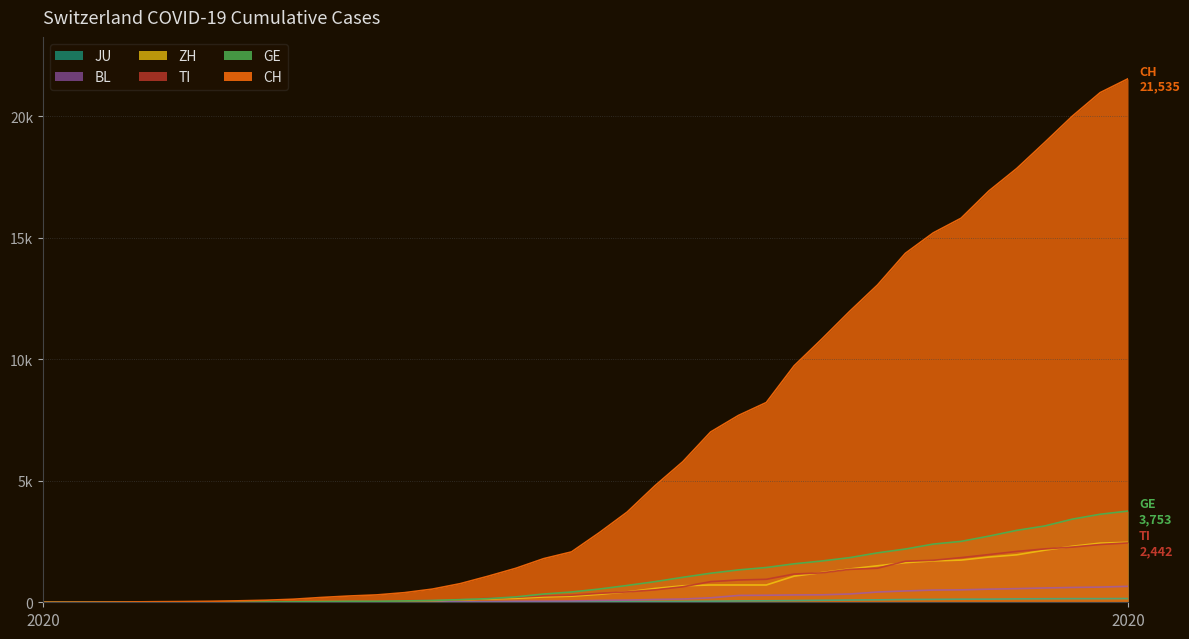

Where does the BL series first go above 76?

2020-03-17